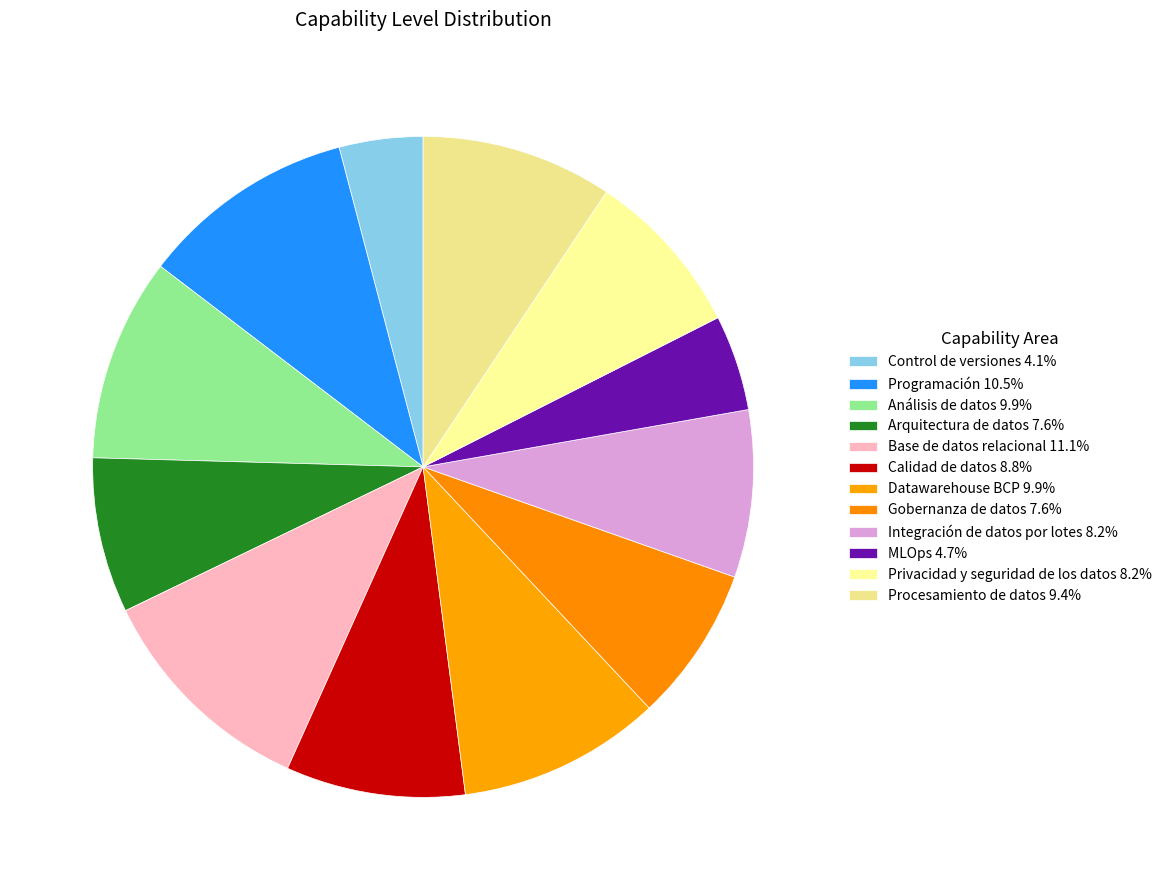

Between Base de datos relacional and Privacidad y seguridad de los datos, which is larger?

Base de datos relacional